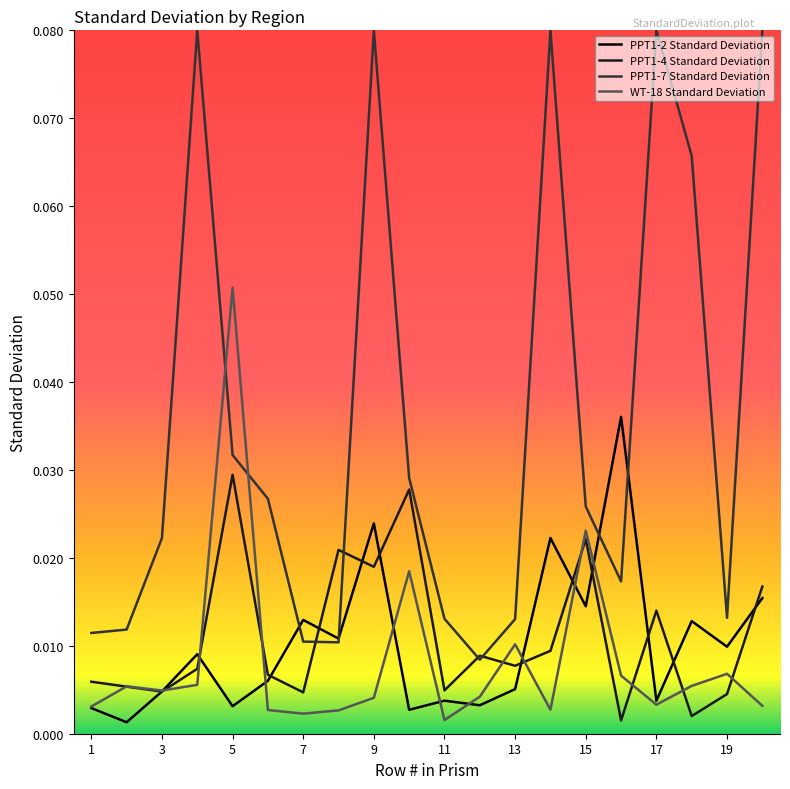

What are all the series names shown in the legend?

PPT1-2 Standard Deviation, PPT1-4 Standard Deviation, PPT1-7 Standard Deviation, WT-18 Standard Deviation